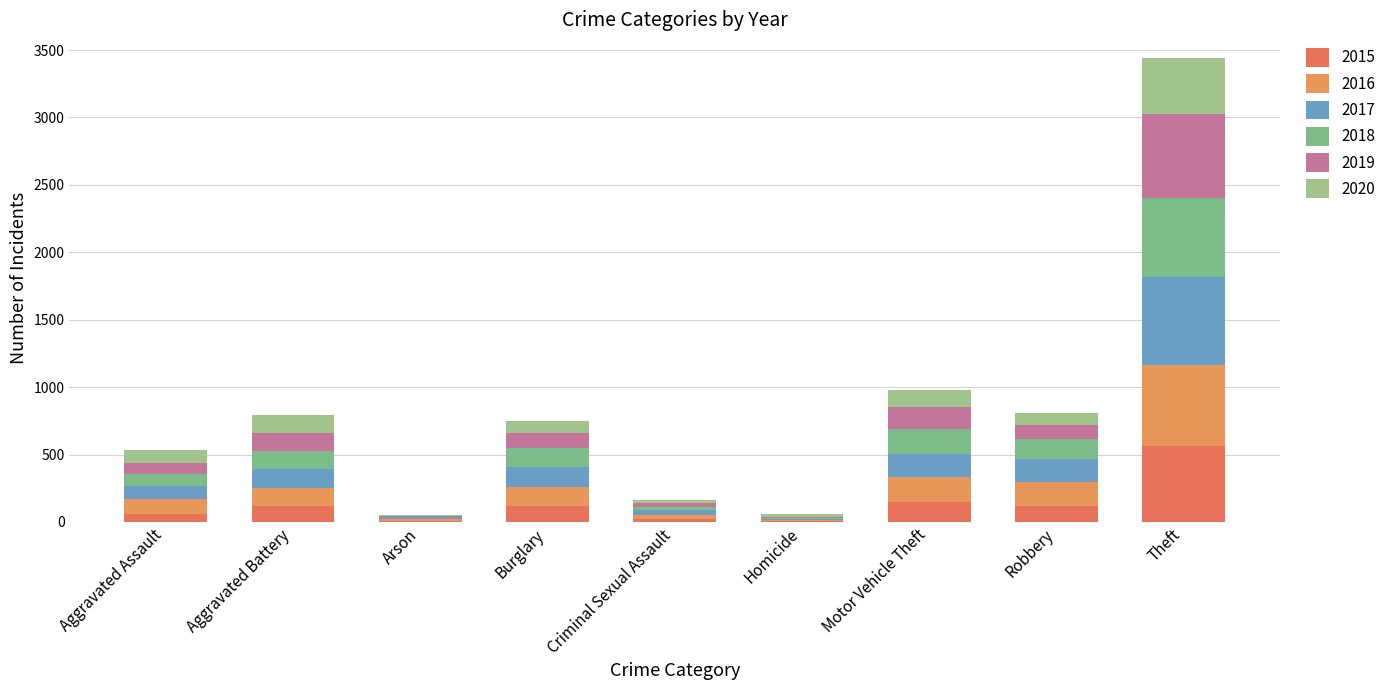

Rank the series at Aggravated Battery from highest to lowest value.

2016, 2017, 2018, 2020, 2019, 2015